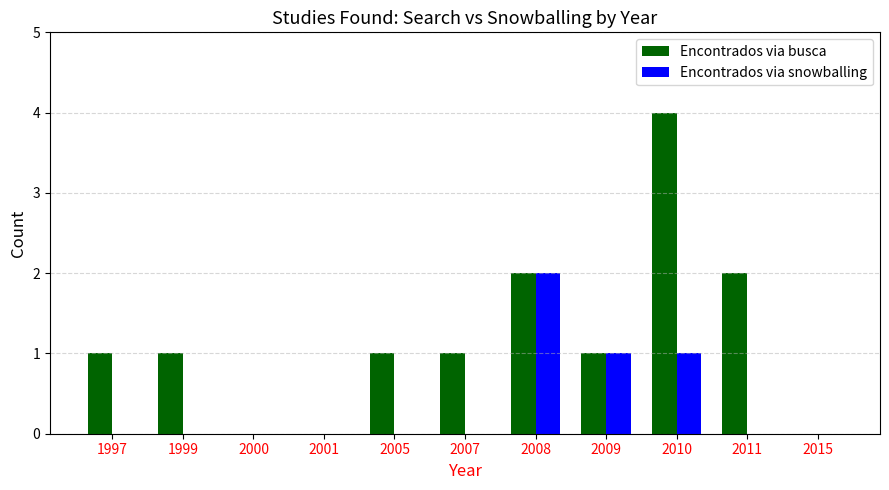

Count the Encontrados via busca values in the range 0 to 2.

10